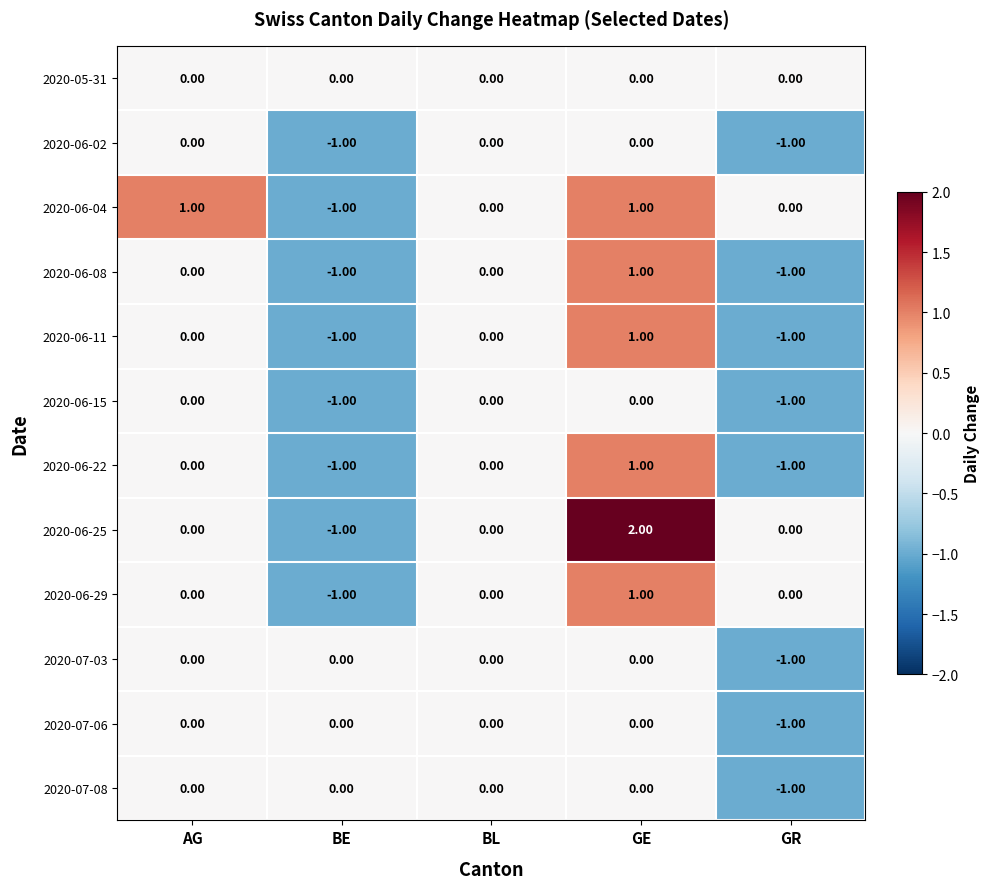

At which label does 2020-07-06 reach its minimum?

GR